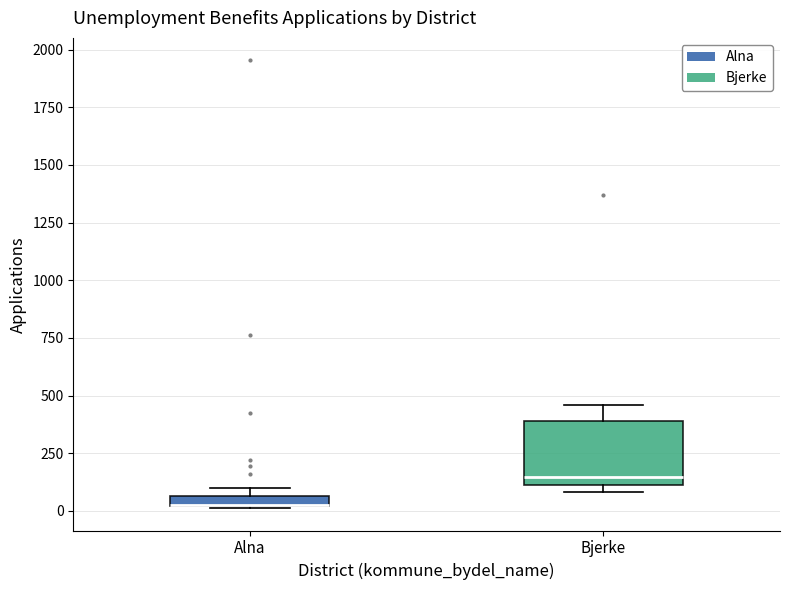

Where is the lower edge of the box for Alna on the y-axis? The values are not printed on the chart, so give them approximately, as read against the axis.

0